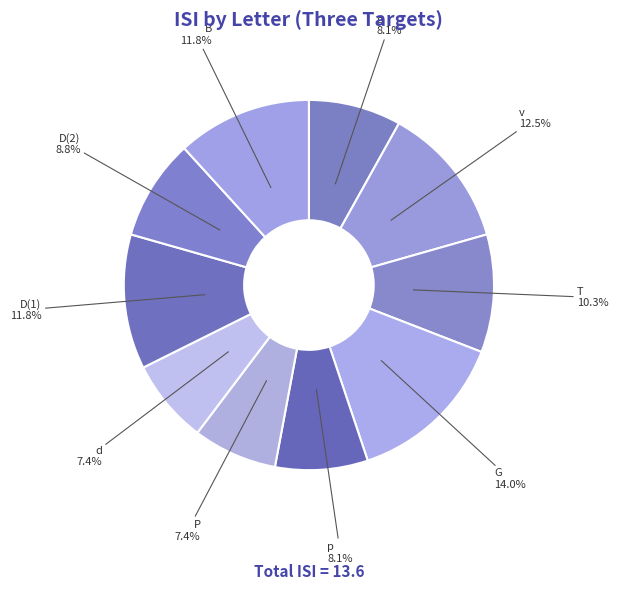

Is d the majority of the pie?

No